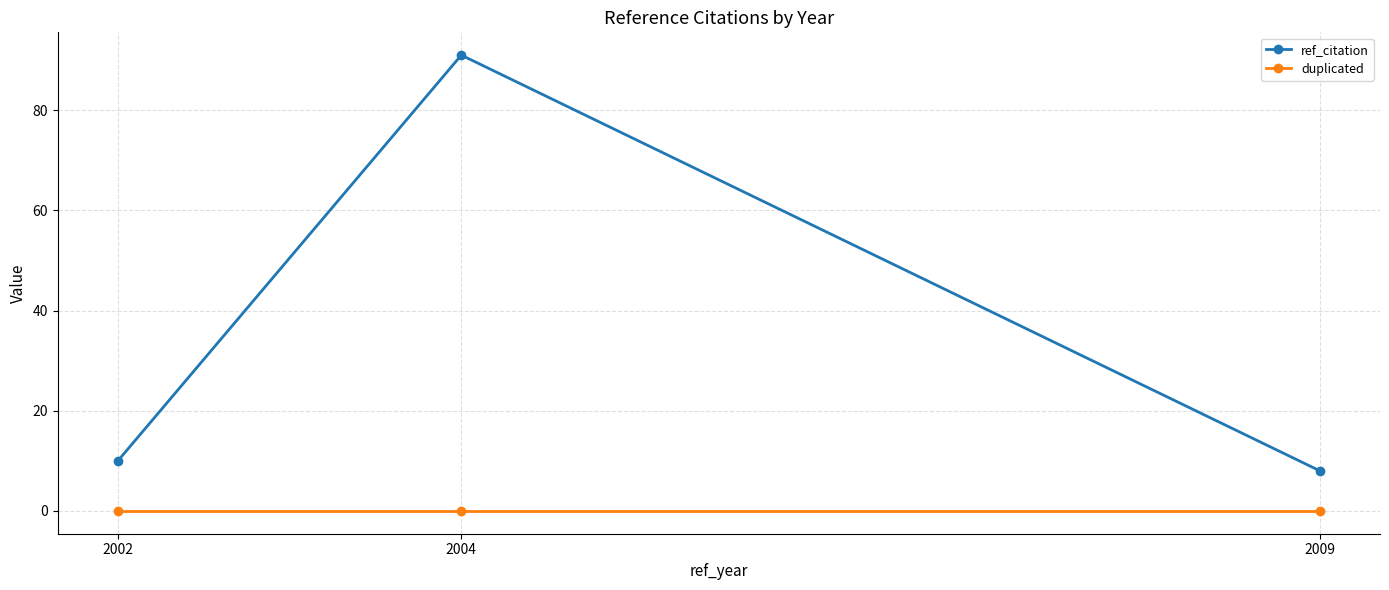

Reading right to left, extract all data points from this chart.

ref_citation: 2009=8	2004=91	2002=10
duplicated: 2009=0	2004=0	2002=0